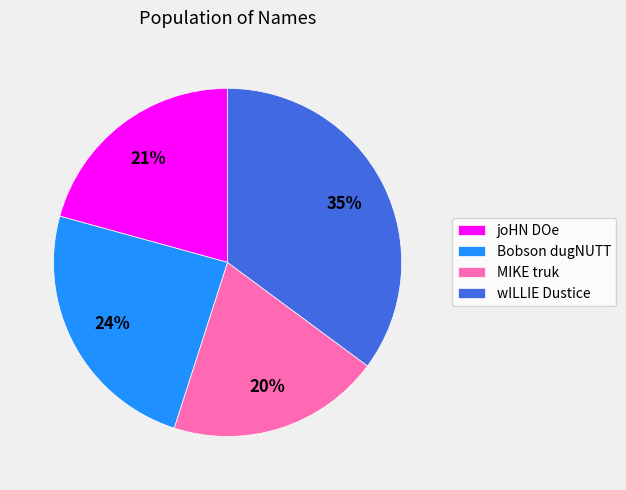

Does Bobson dugNUTT account for over 50% of the chart?

No